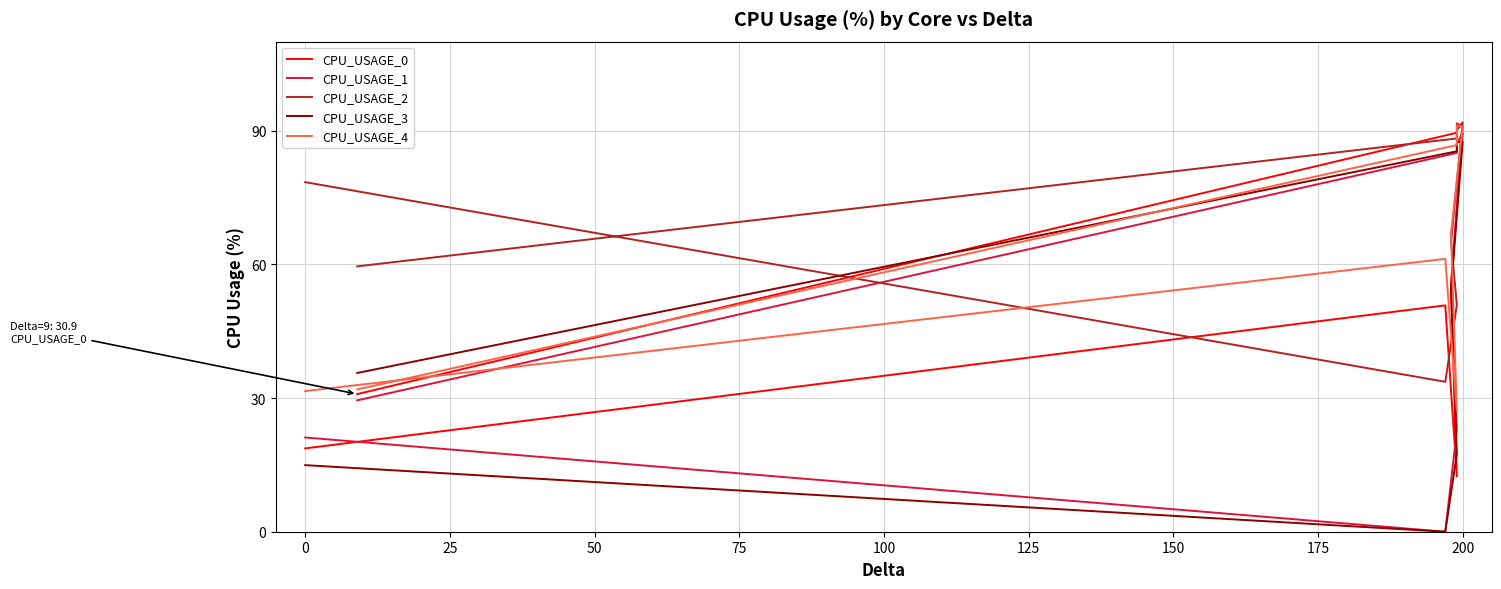

True or false: CPU_USAGE_4 and CPU_USAGE_3 cross at least once.

True